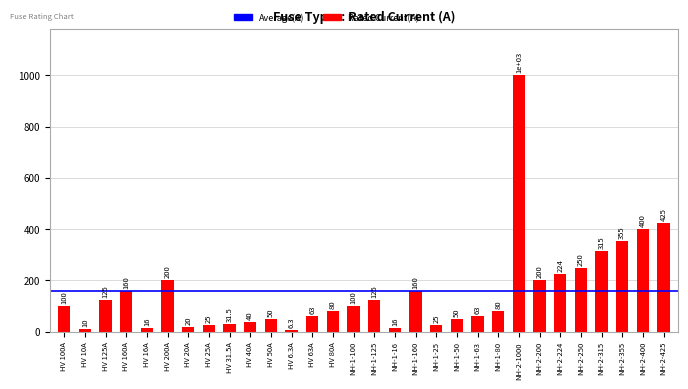

True or false: the data shows 114.9 at NH-2-200.

False